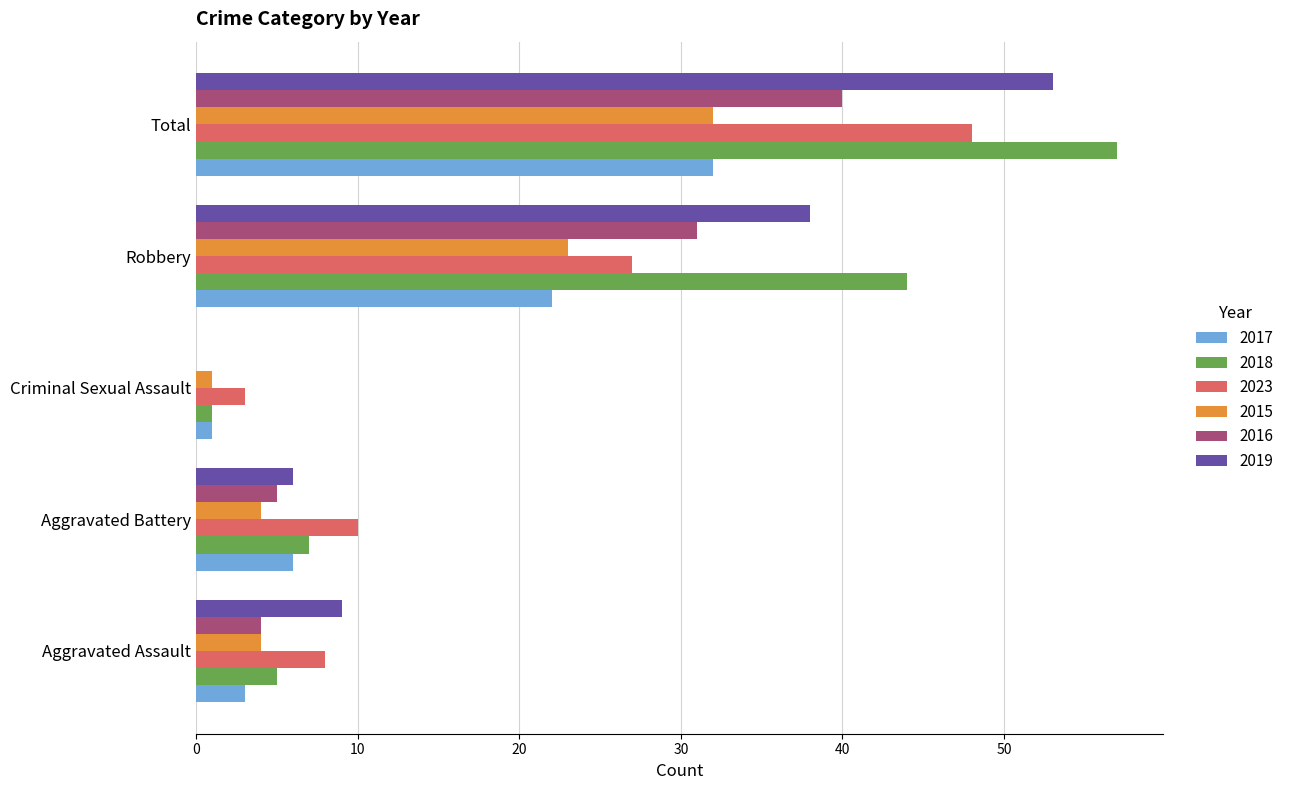

What is the average value of the 2023 series?

19